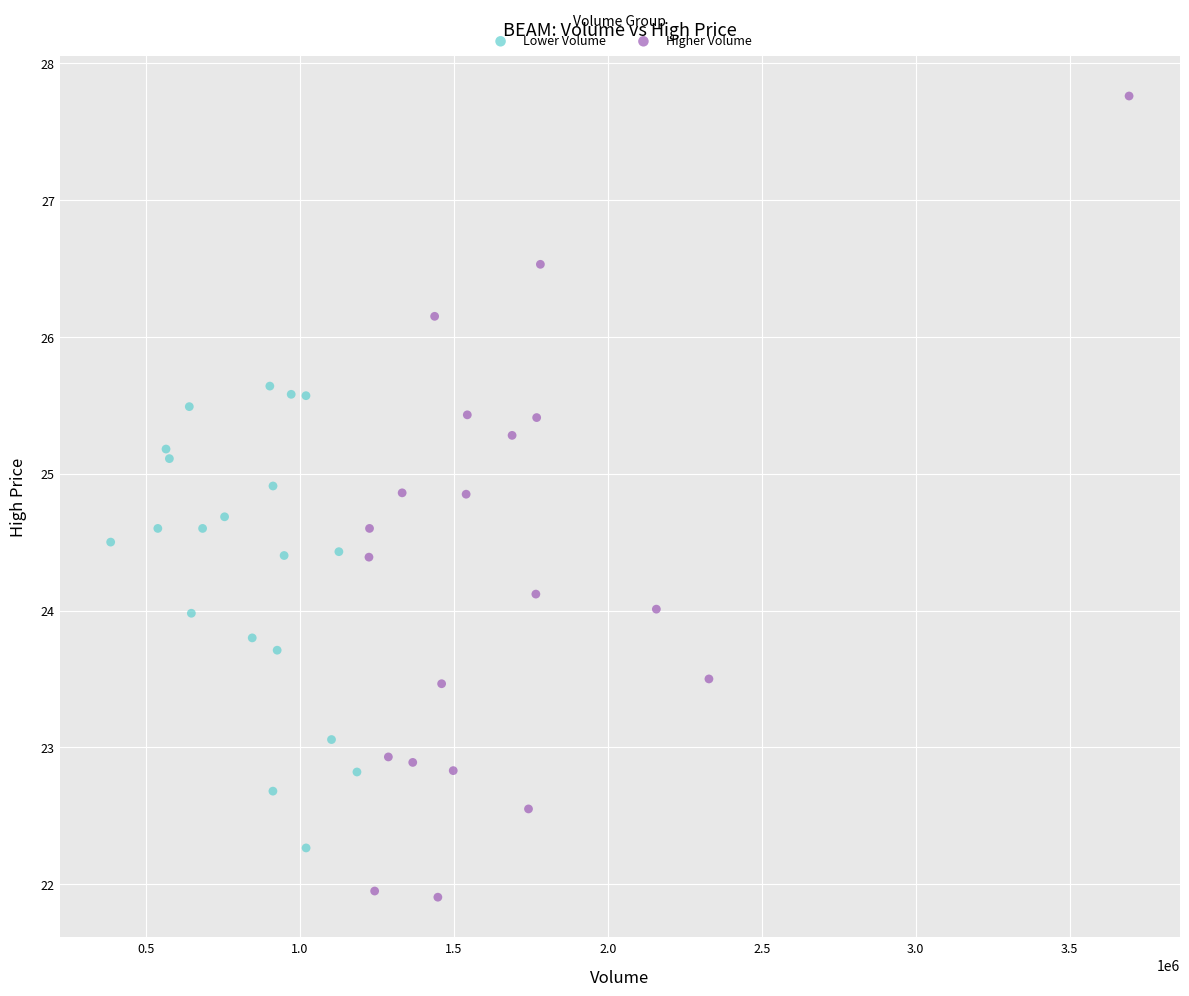

What are all the series names shown in the legend?

Lower Volume, Higher Volume